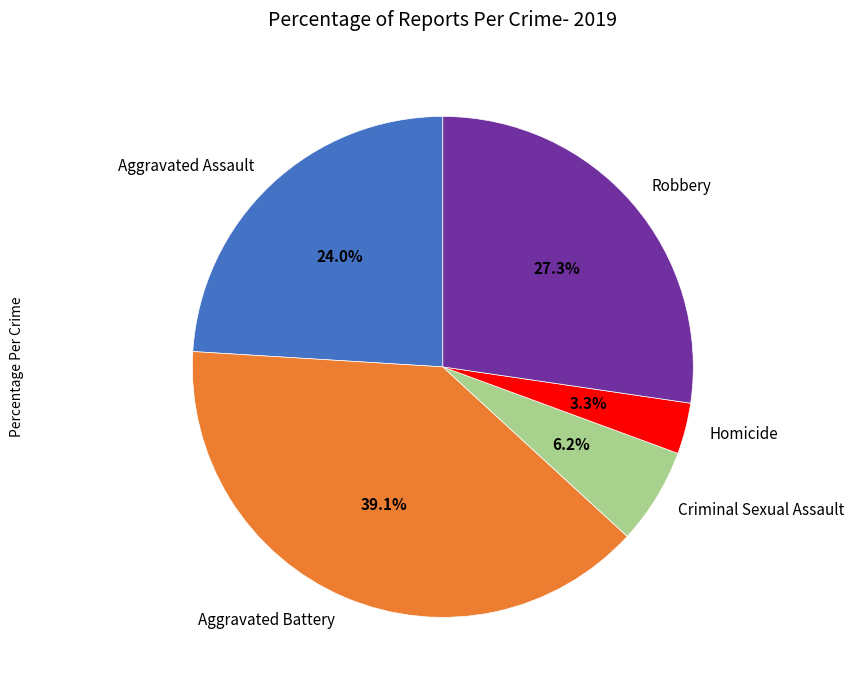

What percentage is the Criminal Sexual Assault slice, to the nearest percent?

6%